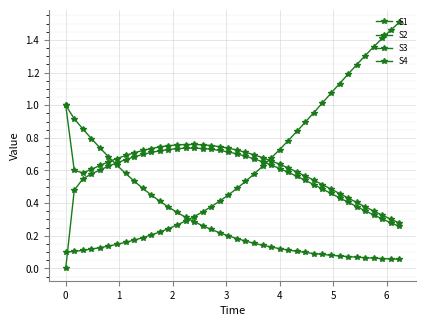

Does the chart have visible grid lines?

Yes